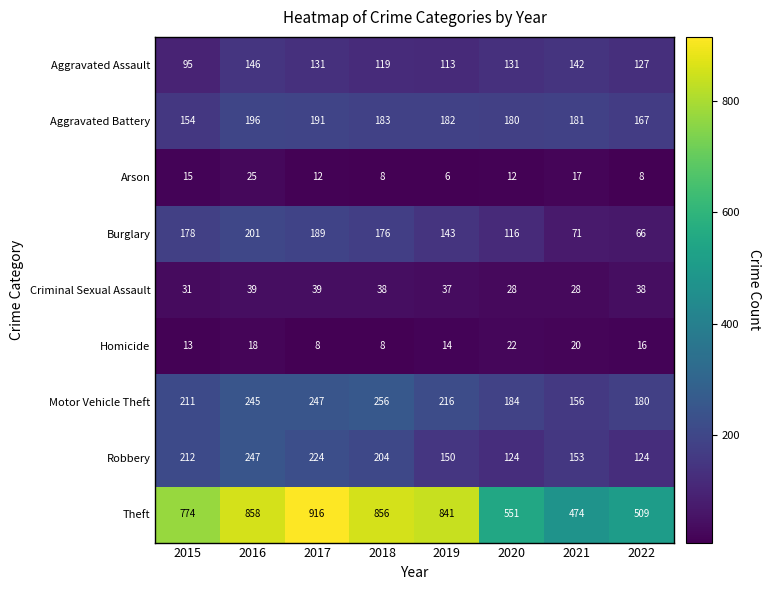

The value of Criminal Sexual Assault at 2020 is 28. True or false?

True